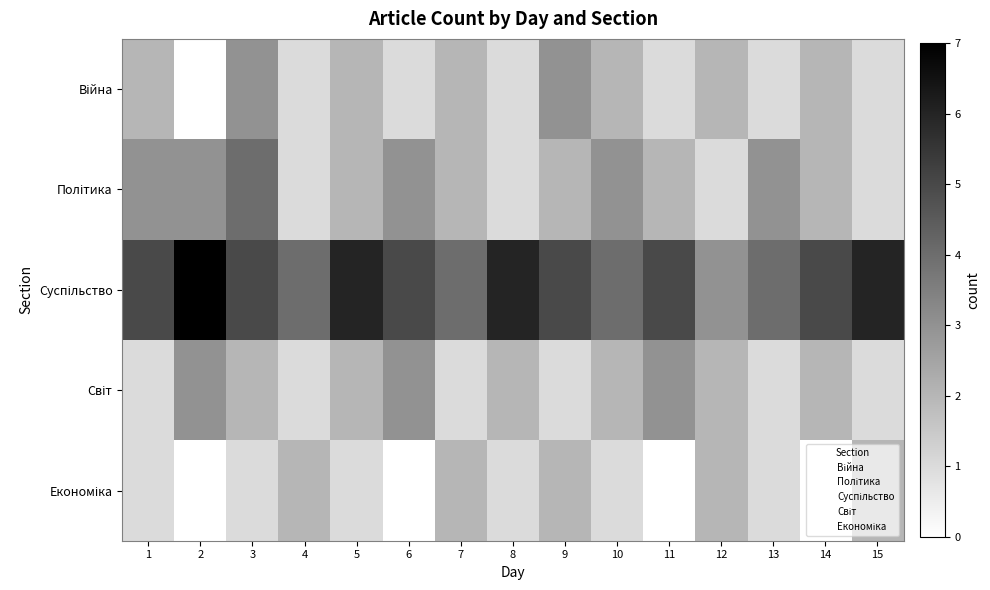

Which series has the largest range (max minus min)?

Суспільство